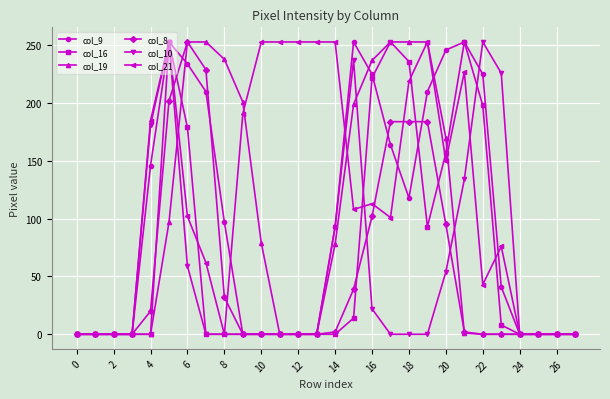

Which series has the largest total across all categories?

col_21